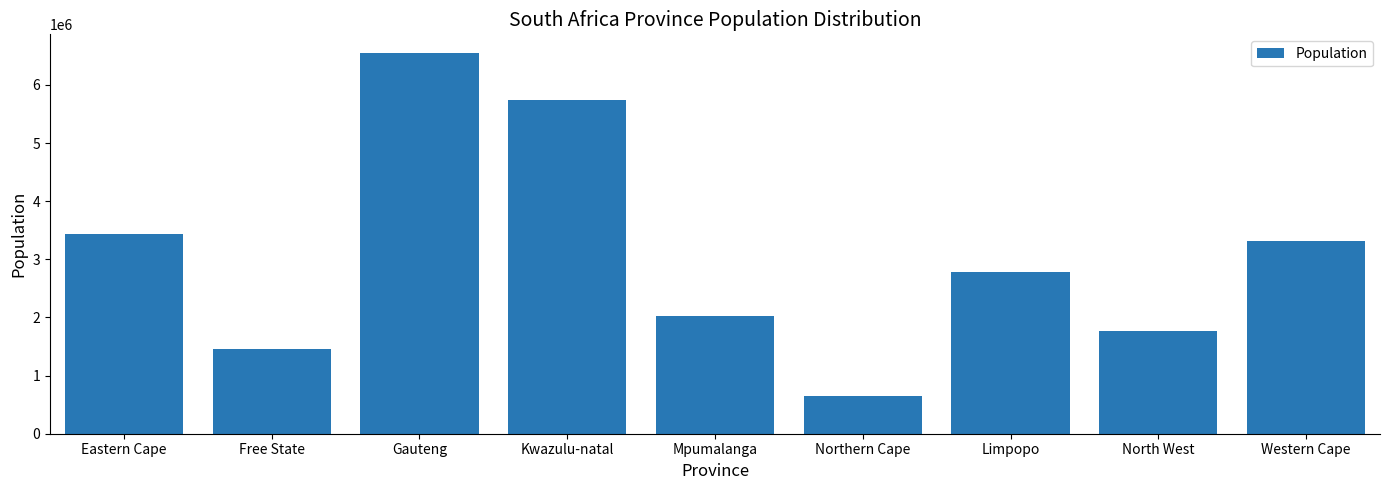

Reading right to left, transcribe all the data shown in this chart.

Western Cape=3317102	North West=1768580	Limpopo=2779668	Northern Cape=656831	Mpumalanga=2025074	Kwazulu-natal=5738272	Gauteng=6542033	Free State=1456935	Eastern Cape=3439325